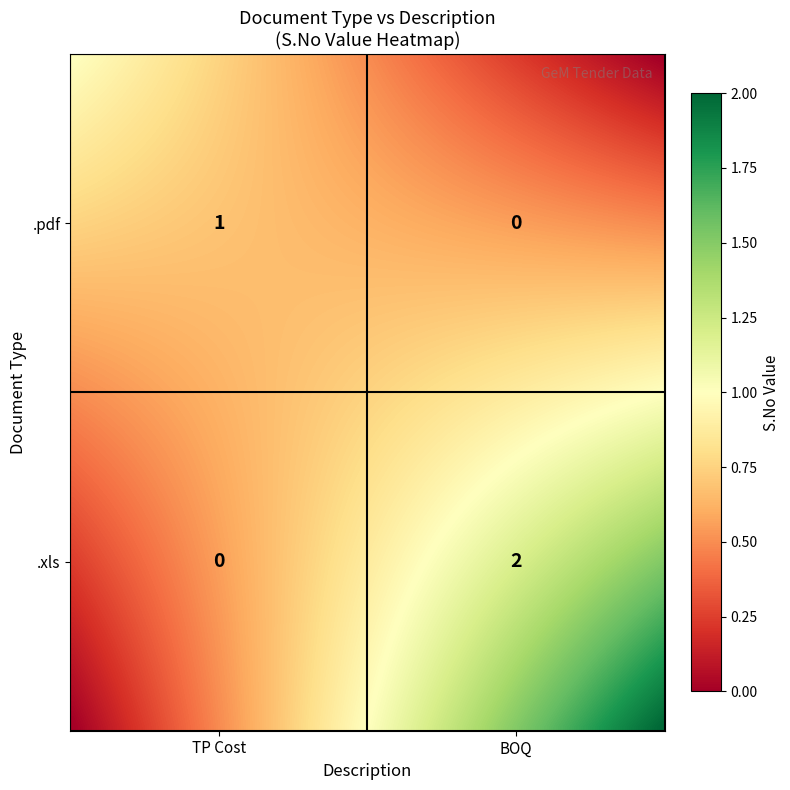

At which label does .xls reach its peak?

BOQ